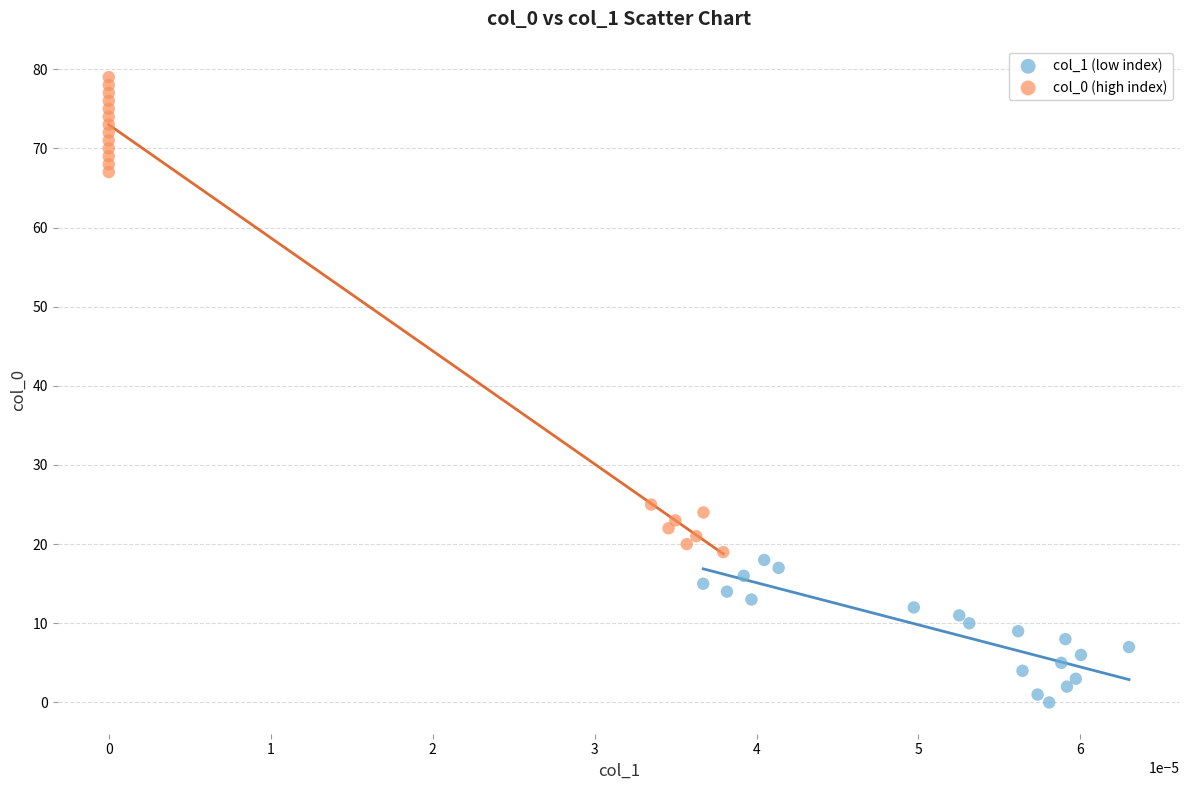

Which series has the largest Y range (max minus min)?

col_0 (high index)